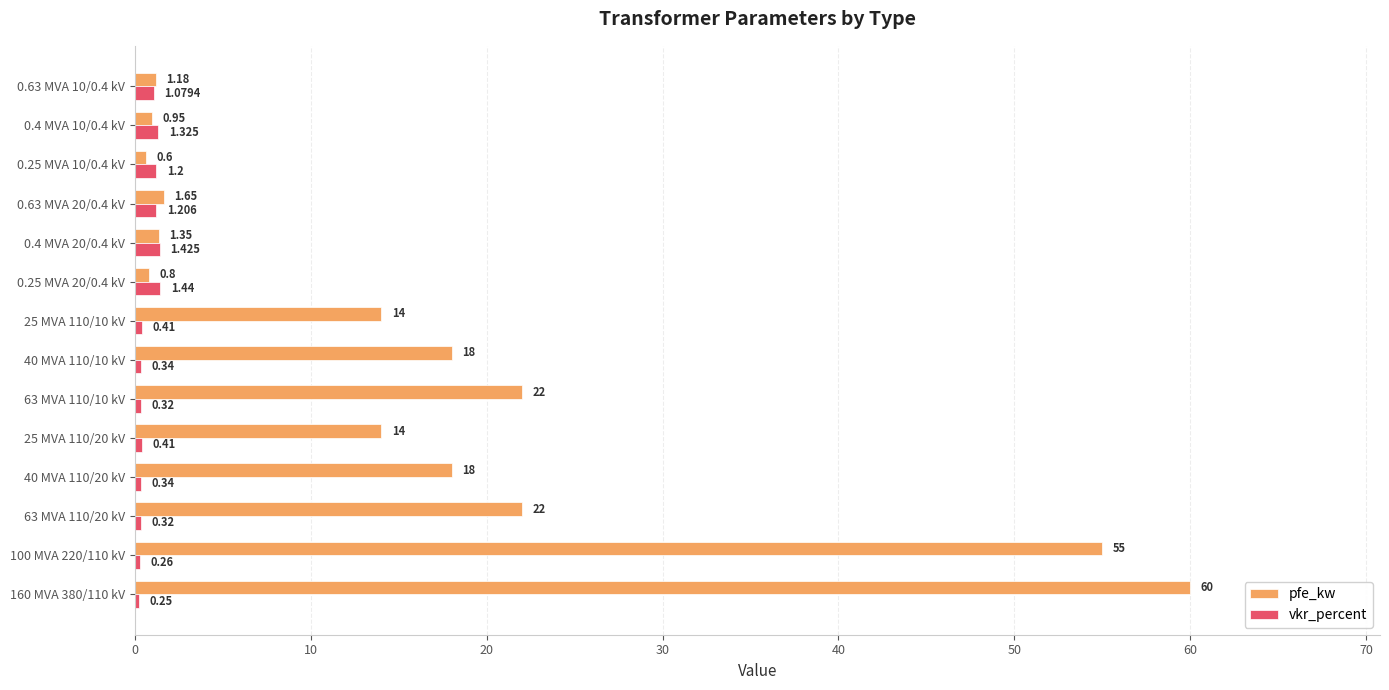

Which series has the largest range (max minus min)?

pfe_kw